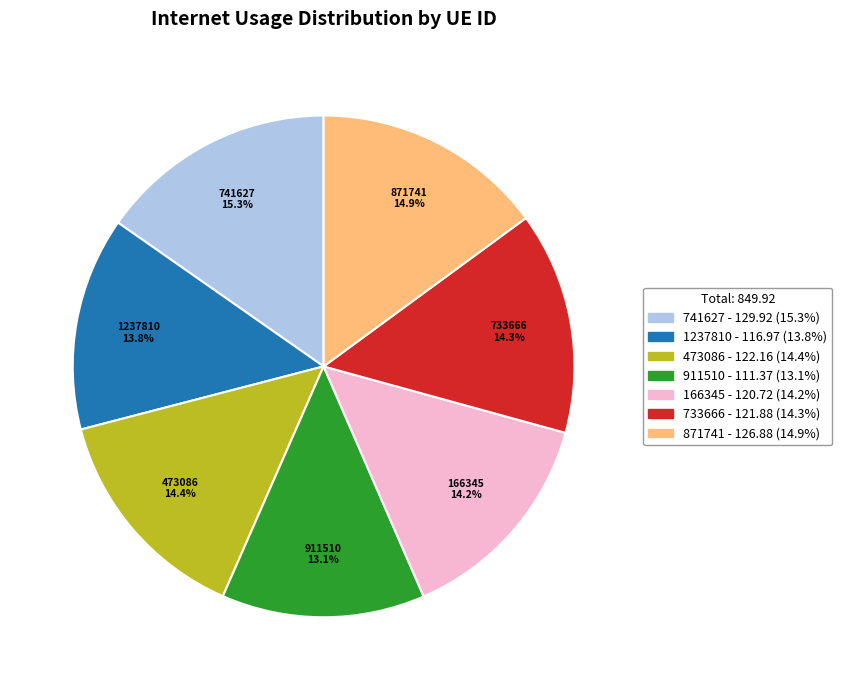

To the nearest percent, what is the average slice percentage?

14%